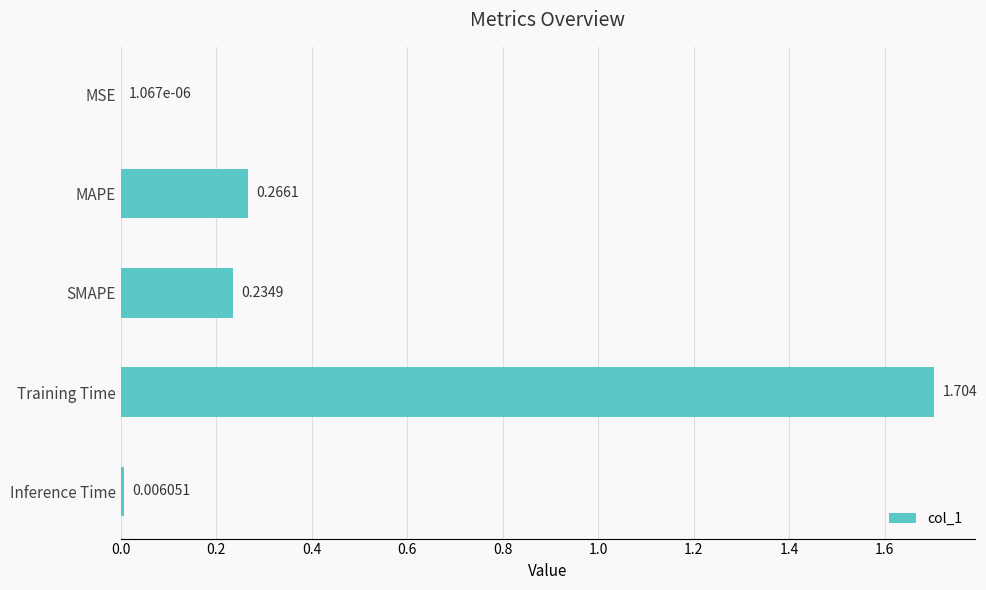

Which category has the highest value across all series?

Training Time